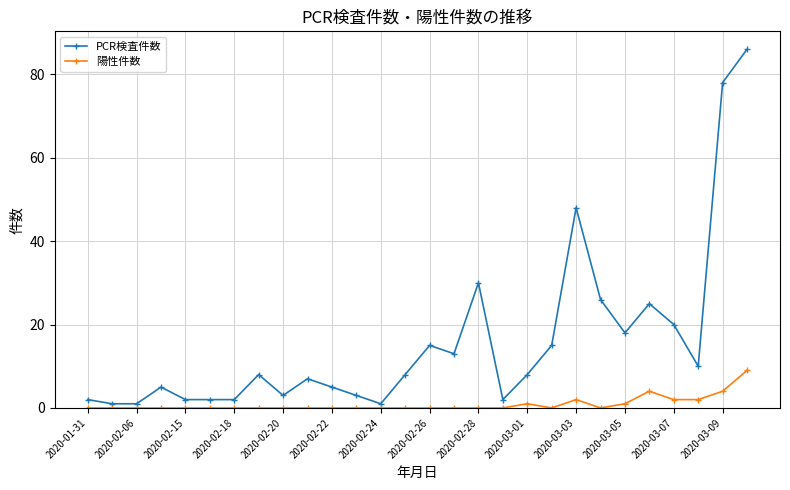

What is the greatest value displayed?

86